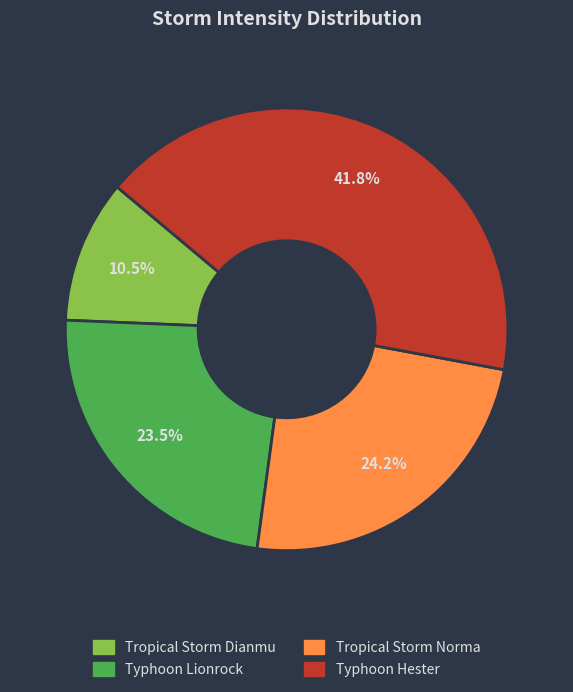

Does any single category account for the majority?

No